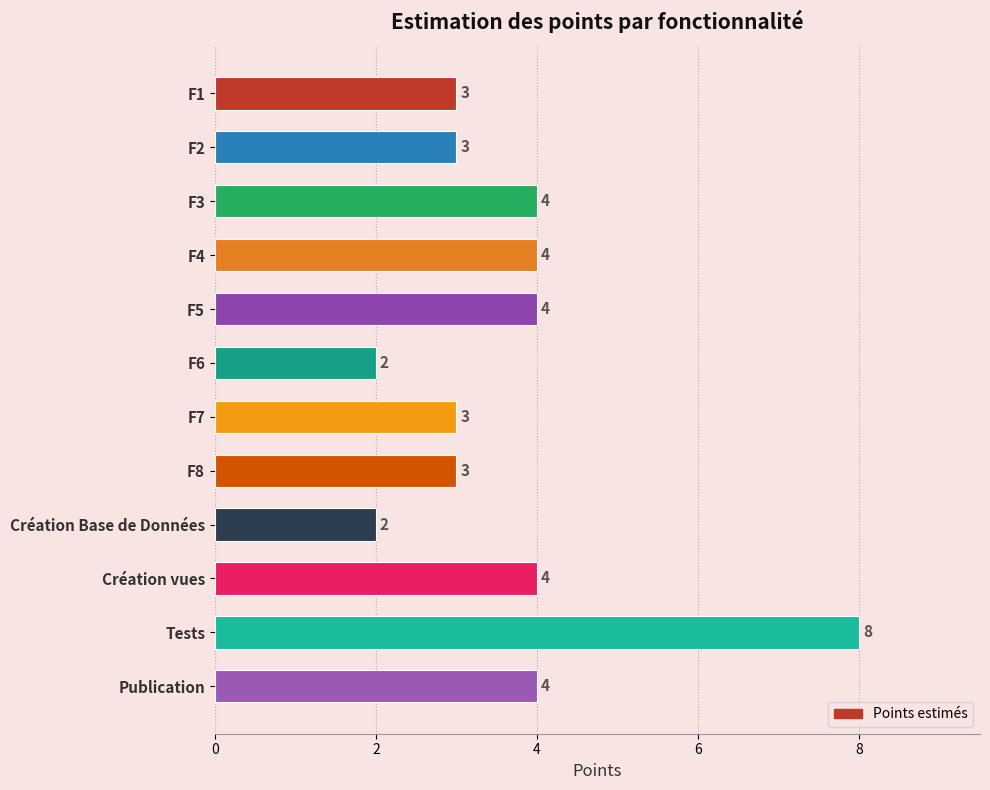

At which category does the chart reach its peak across all series?

Tests